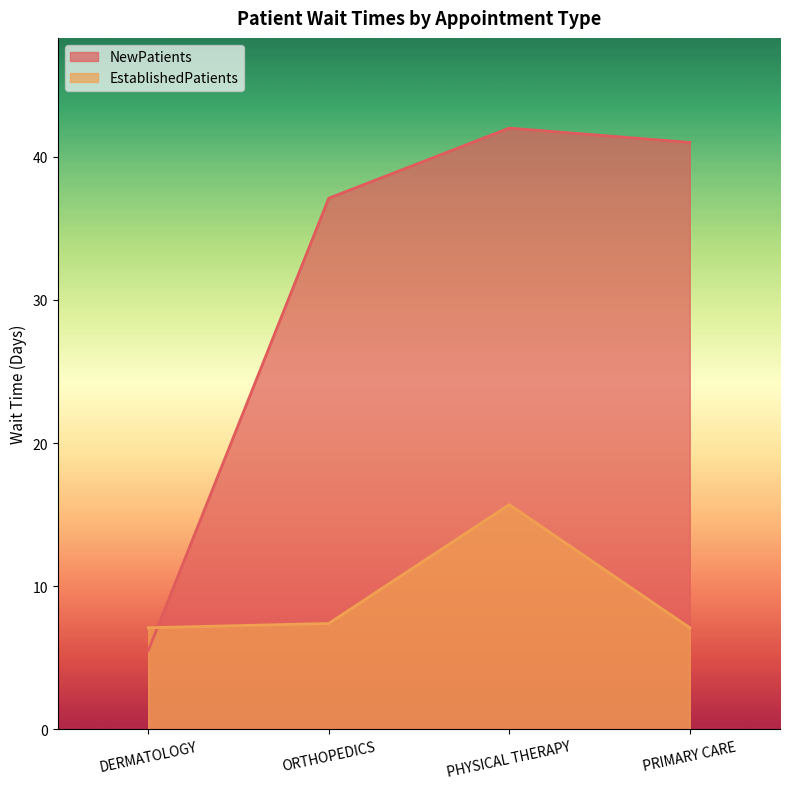

What is the label of the 1st point from the right?

PRIMARY CARE